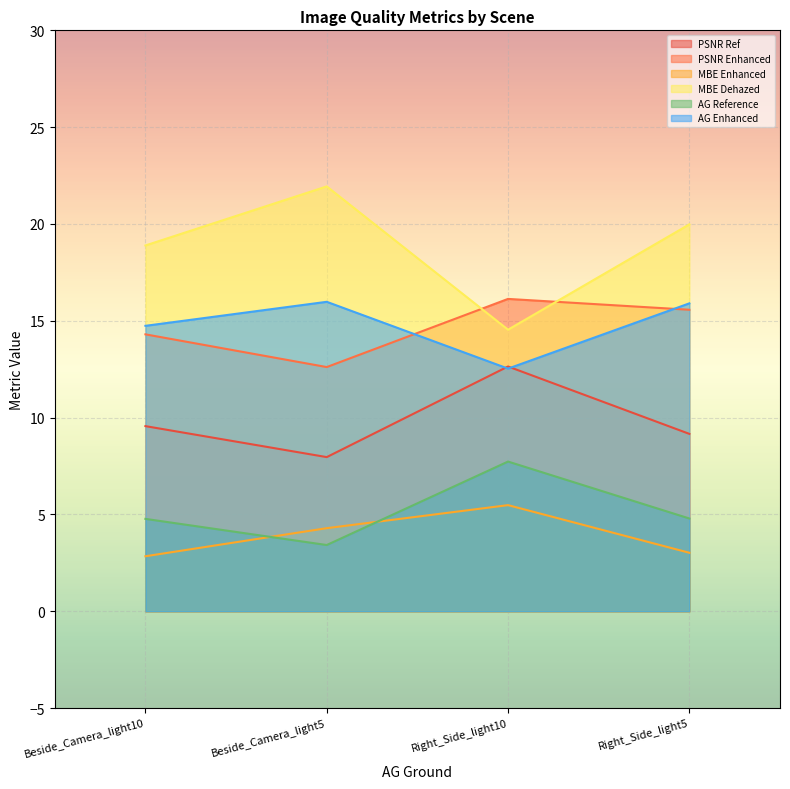

True or false: AG Reference and MBE Dehazed intersect in this chart.

False